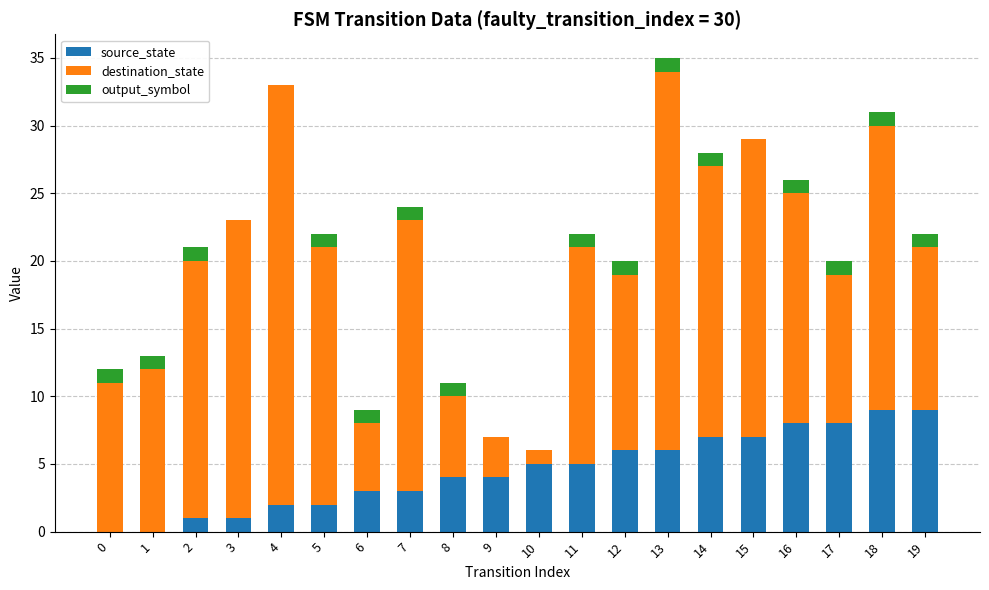

Are the bars horizontal?

No